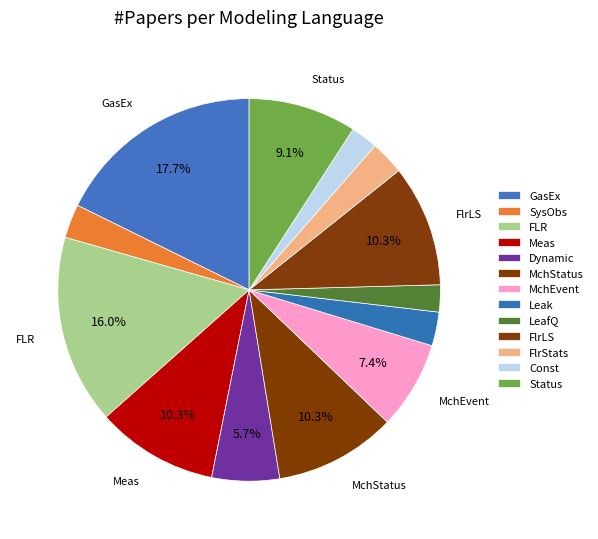

Does any single category account for the majority?

No